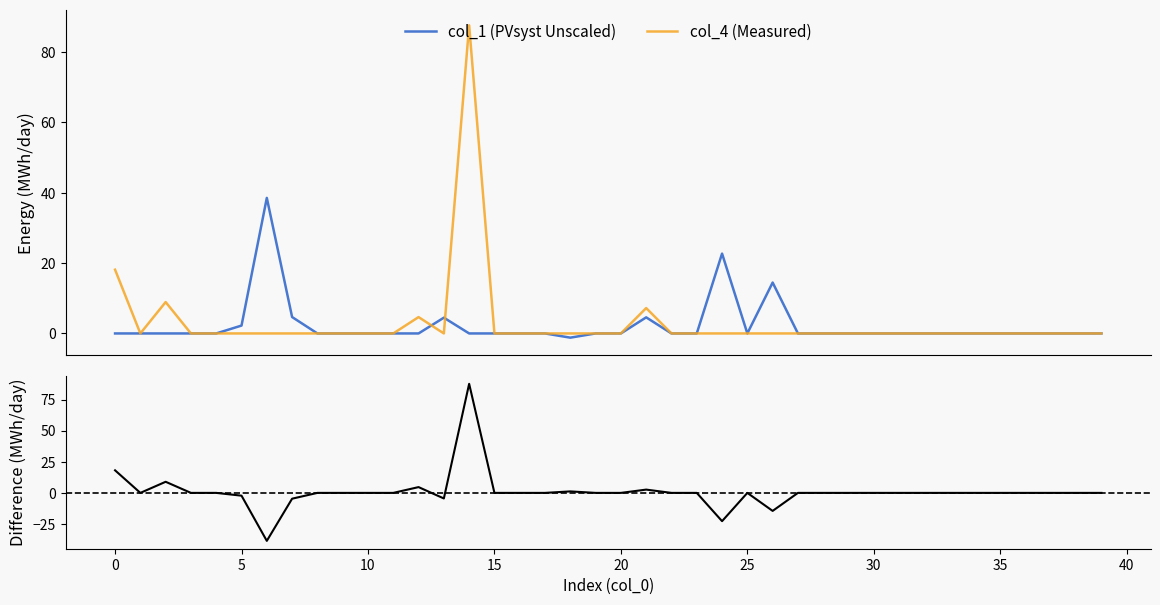

Reading left to right, what are all the values shown in this chart?

col_1 (PVsyst Unscaled): 0.0	0.0	0.0	0.0	0.0	2.2	38.5	4.7	0.0	0.0	0.0	0.0	0.0	4.5	0.0	0.0	0.0	0.0	-1.2	0.0	0.0	4.6	0.0	0.0	22.7	0.0	14.5	0.0	0.0	0.0	0.0	0.0	0.0	0.0	0.0	0.0	0.0	0.0	0.0	0.0
col_4 (Measured): 18.1	0.0	8.9	0.0	0.0	0.0	0.0	0.0	0.0	0.0	0.0	0.0	4.7	0.0	87.6	0.0	0.0	0.0	0.0	0.0	0.0	7.2	0.0	0.0	0.0	0.0	0.0	0.0	0.0	0.0	0.0	0.0	0.0	0.0	0.0	0.0	0.0	0.0	0.0	0.0
Difference (col_4 - col_1): 18.1	0.0	8.9	0.0	0.0	-2.2	-38.5	-4.7	0.0	0.0	0.0	0.0	4.7	-4.5	87.6	0.0	0.0	0.0	1.2	0.0	0.0	2.6	0.0	0.0	-22.7	0.0	-14.5	0.0	0.0	0.0	0.0	0.0	0.0	0.0	0.0	0.0	0.0	0.0	0.0	0.0